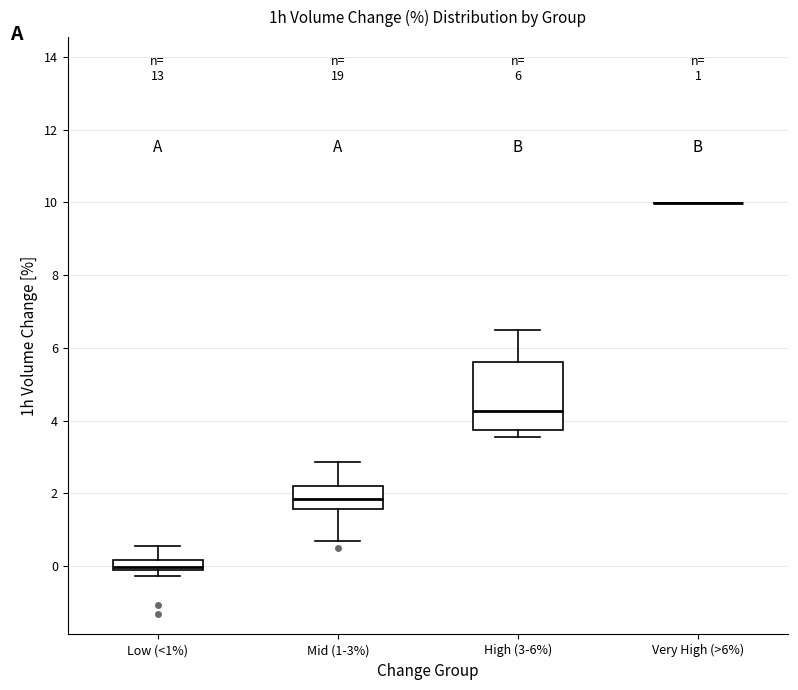

Which box is the tallest, from its lower edge to its upper edge?

High (3-6%)